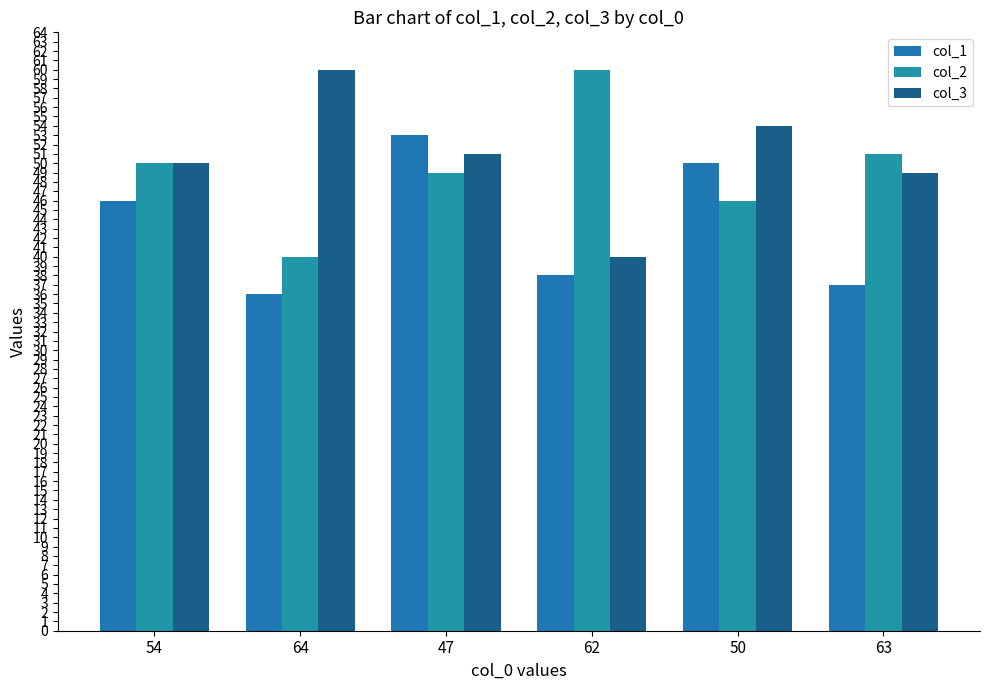

What is the sum of the col_1 values at 63 and 54?

83